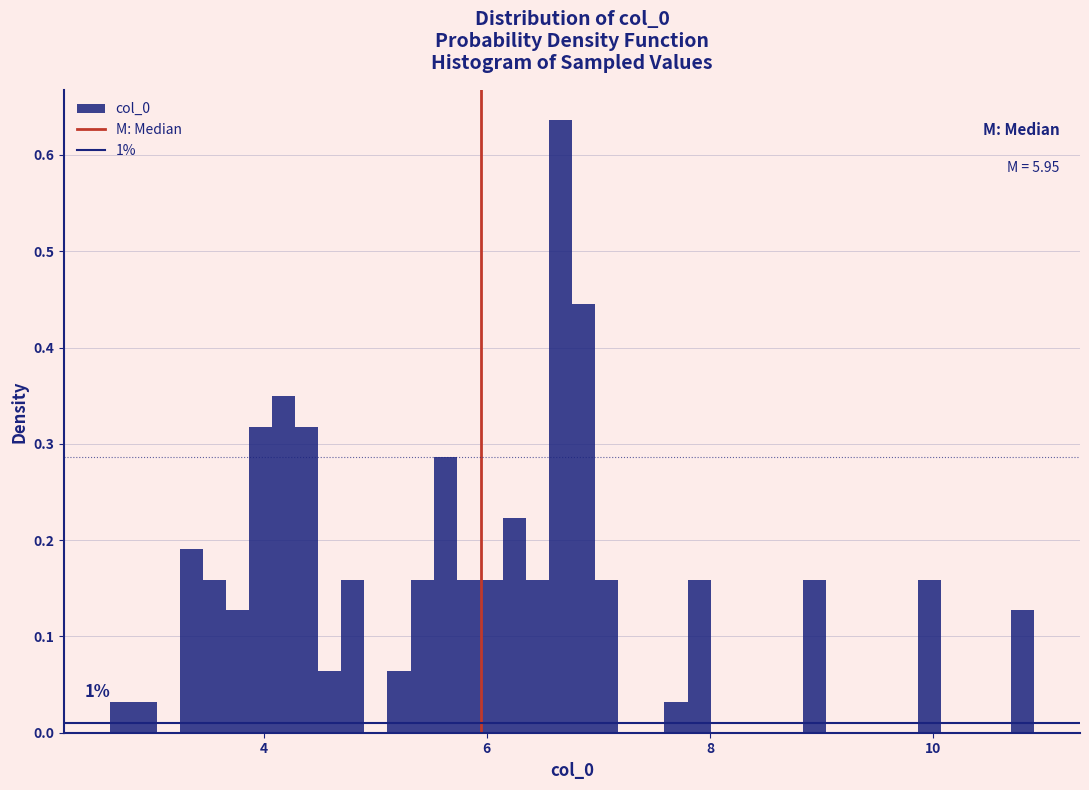

Around what value on the x-axis is the tallest bar? Give the approximate position of its centre, as read against the axis.

6.6